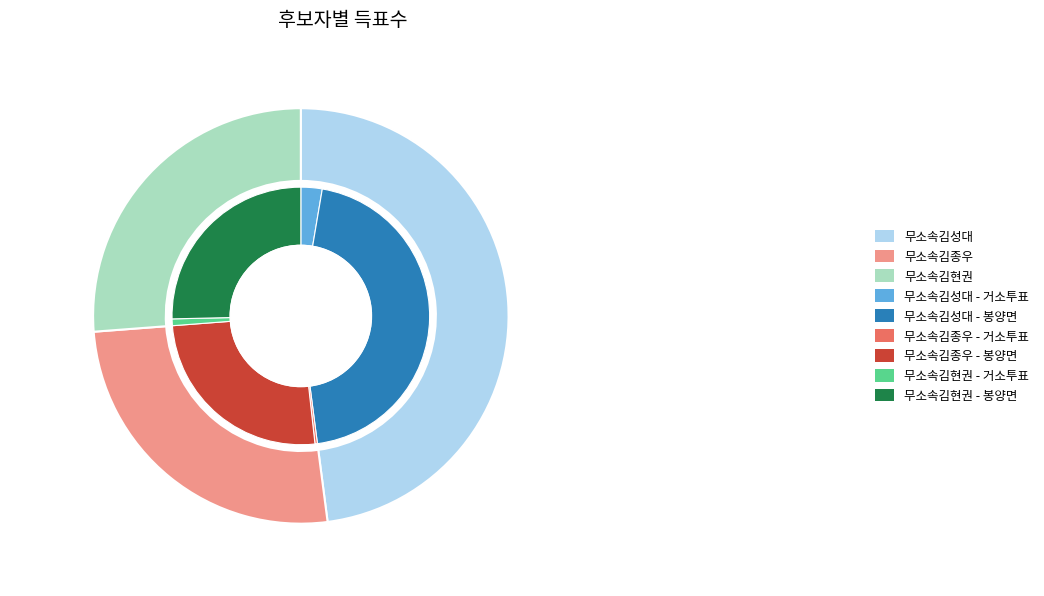

What percentage is the 거소투표 slice, to the nearest percent?

1%